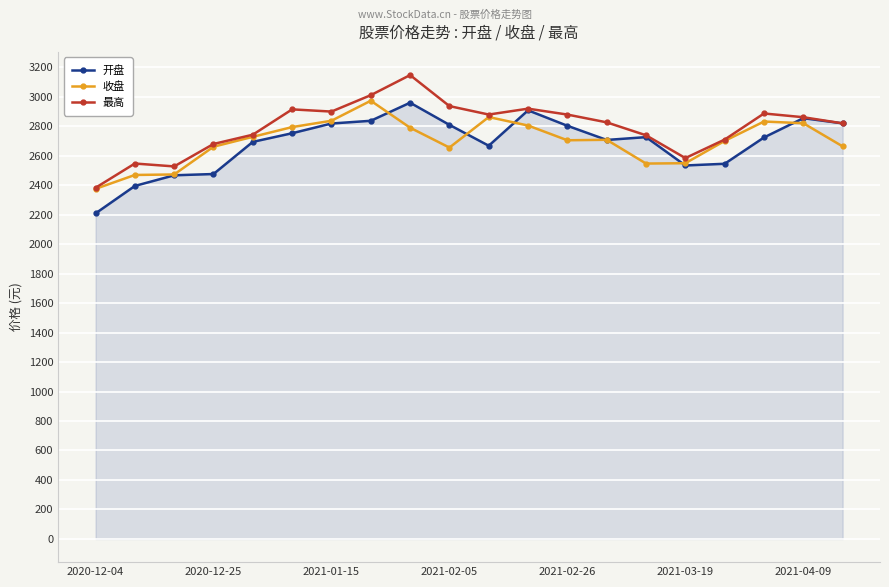

What is the difference between the second highest and second lowest values in the 收盘 series?

392.7